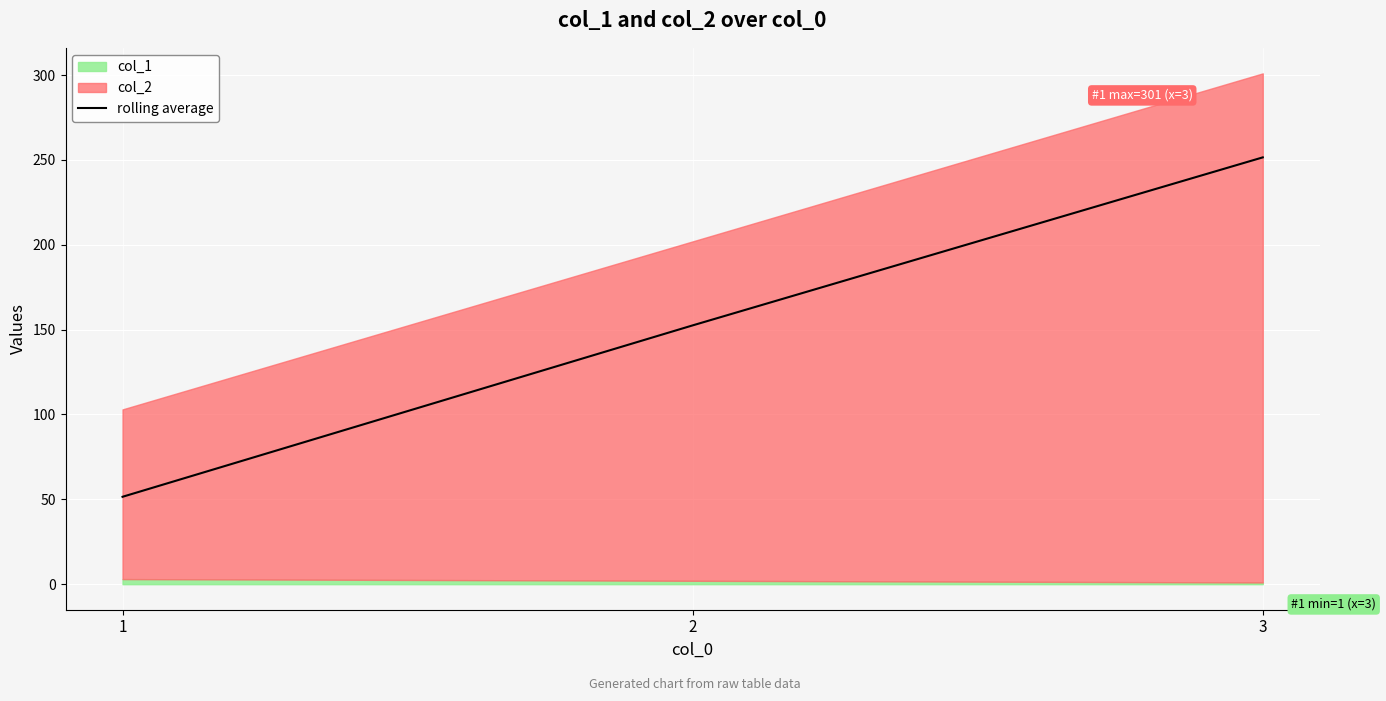

The chart shows a value of 33.3 at 2. True or false?

False